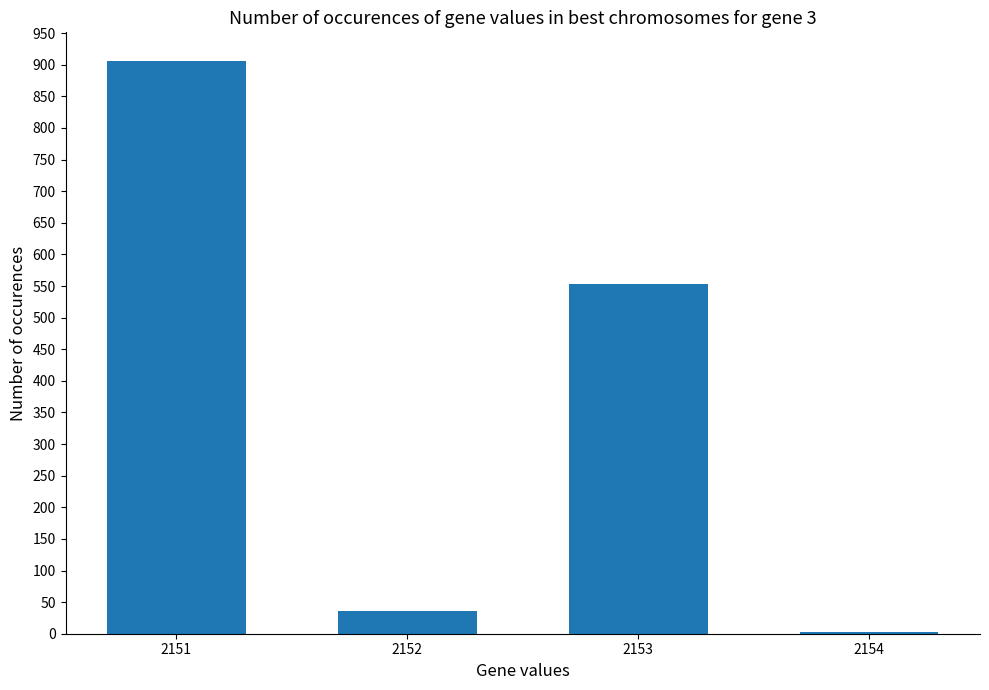

What is the maximum value shown in the chart?

906.0